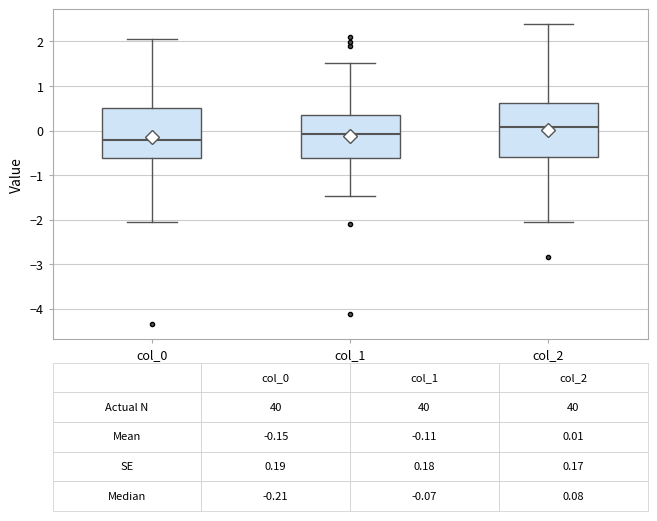

Which box's median line is the lowest?

col_0